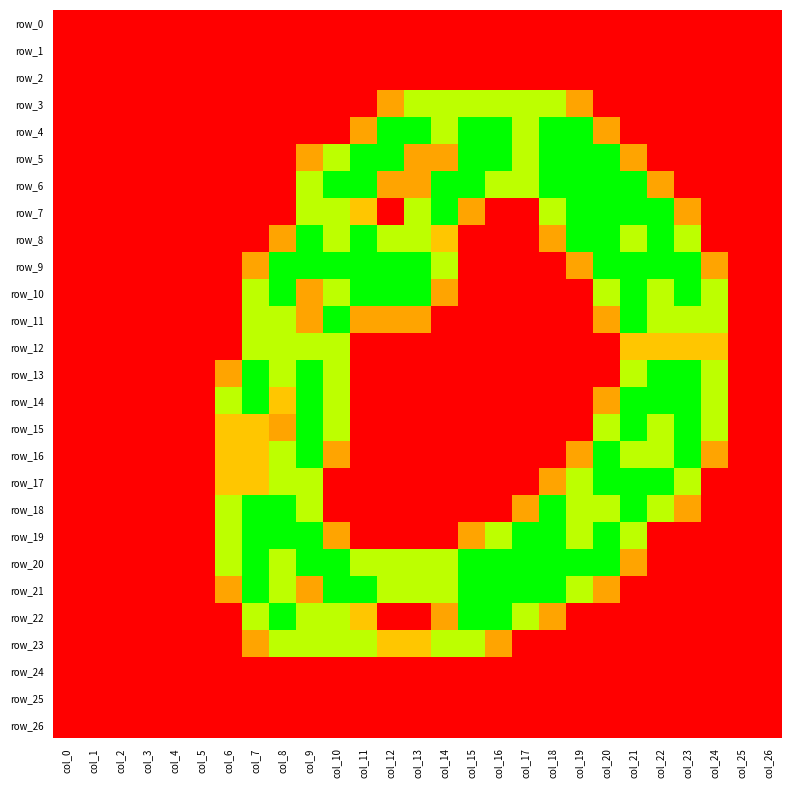

Is the value of row_23 at col_14 greater than the value of row_18 at col_0?

Yes